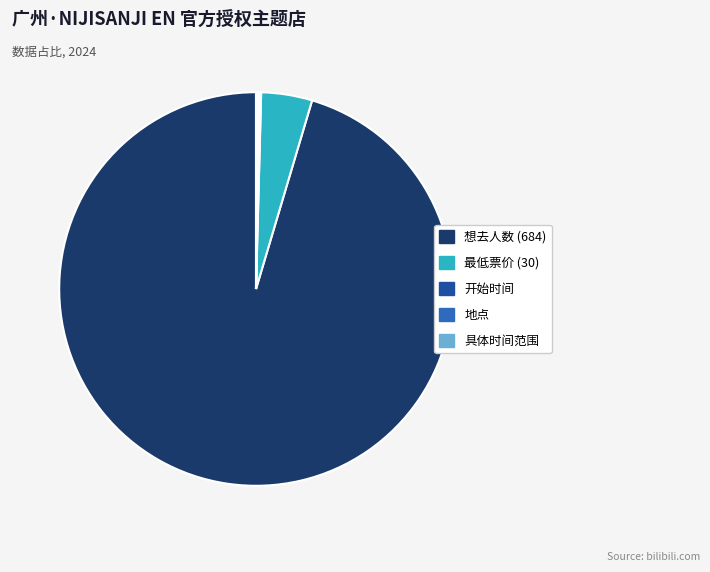

Which category has the biggest portion of the pie?

想去人数 (684)